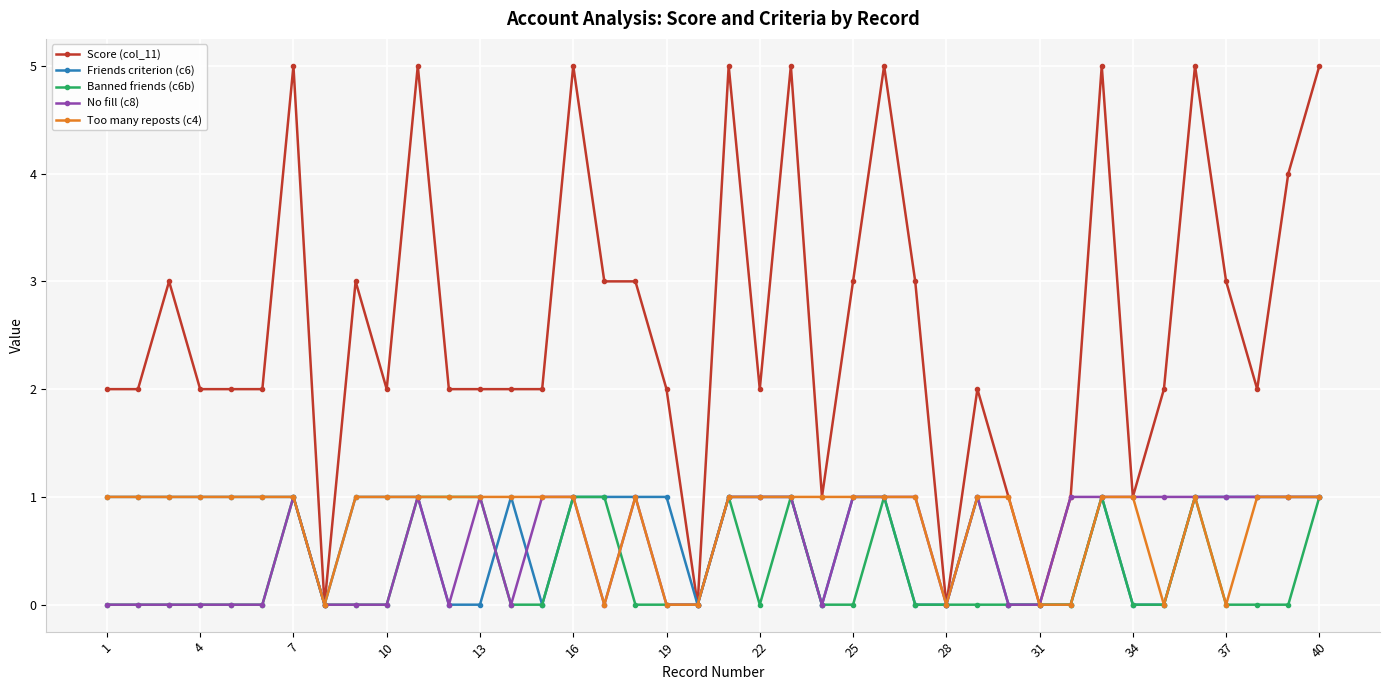

Which series has the largest total across all categories?

Score (col_11)